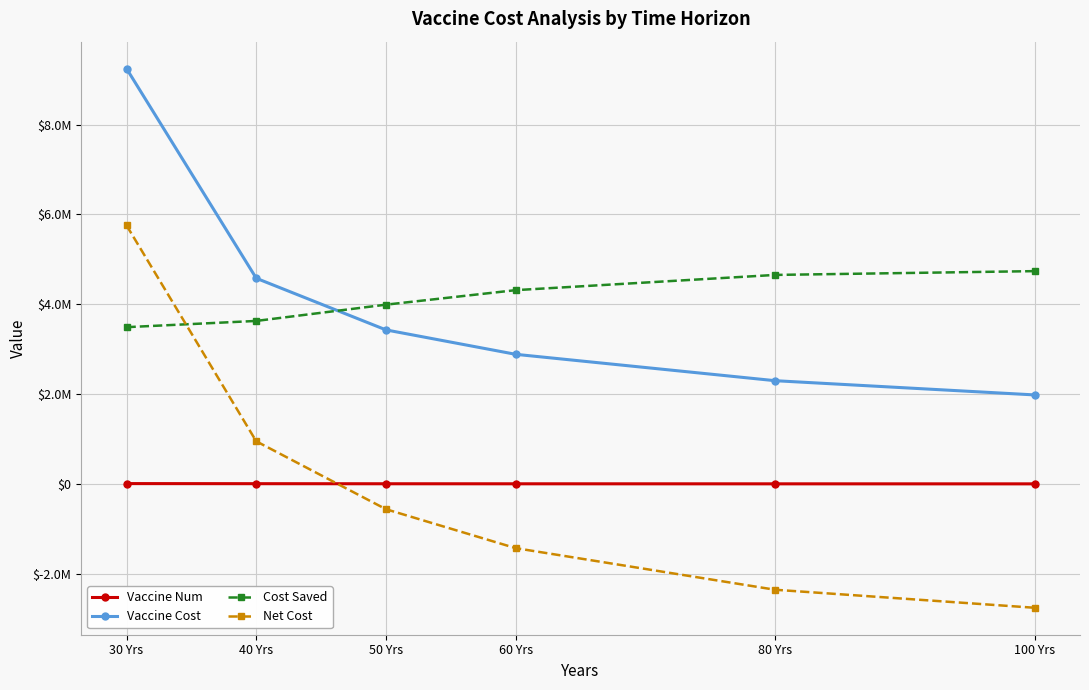

At which label does Net Cost reach its peak?

30 Yrs